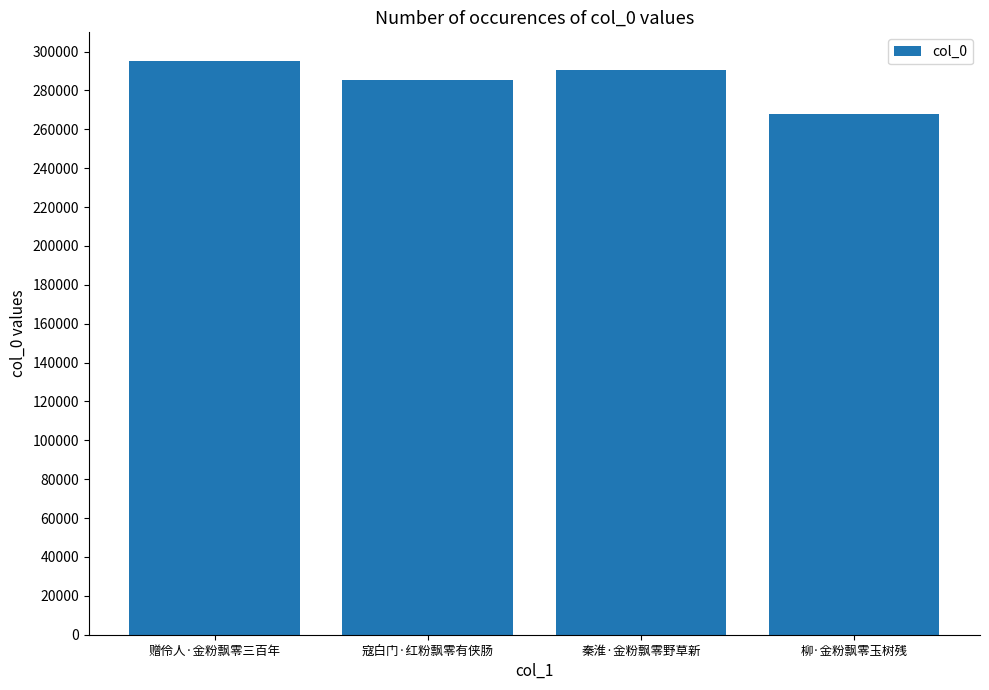

What is the difference between the values at 柳·金粉飘零玉树残 and 寇白门·红粉飘零有侠肠?

17615